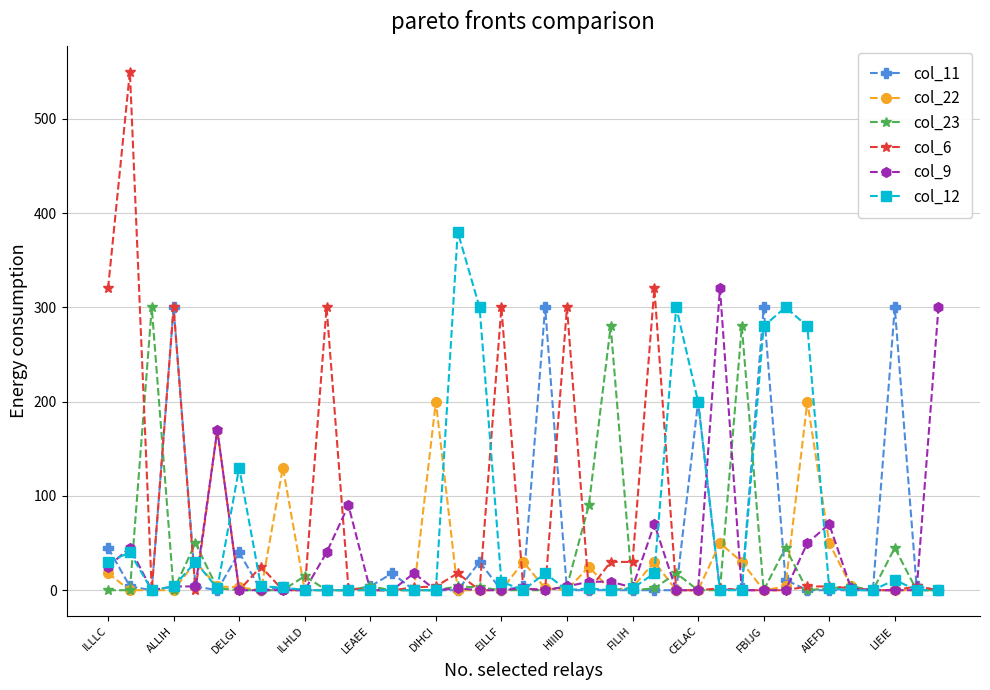

True or false: col_12 has more than 1 points higher than both neighbors.

True